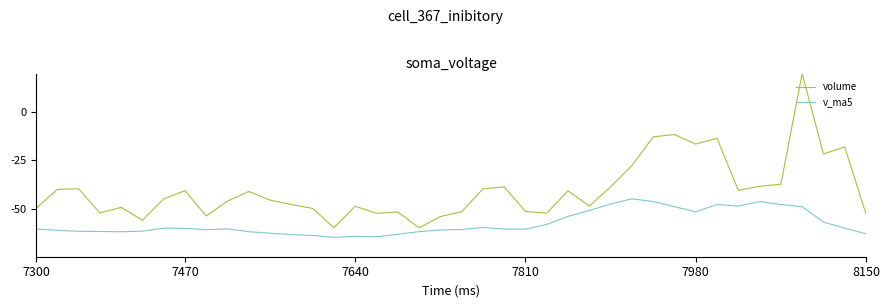

True or false: volume and v_ma5 intersect in this chart.

False